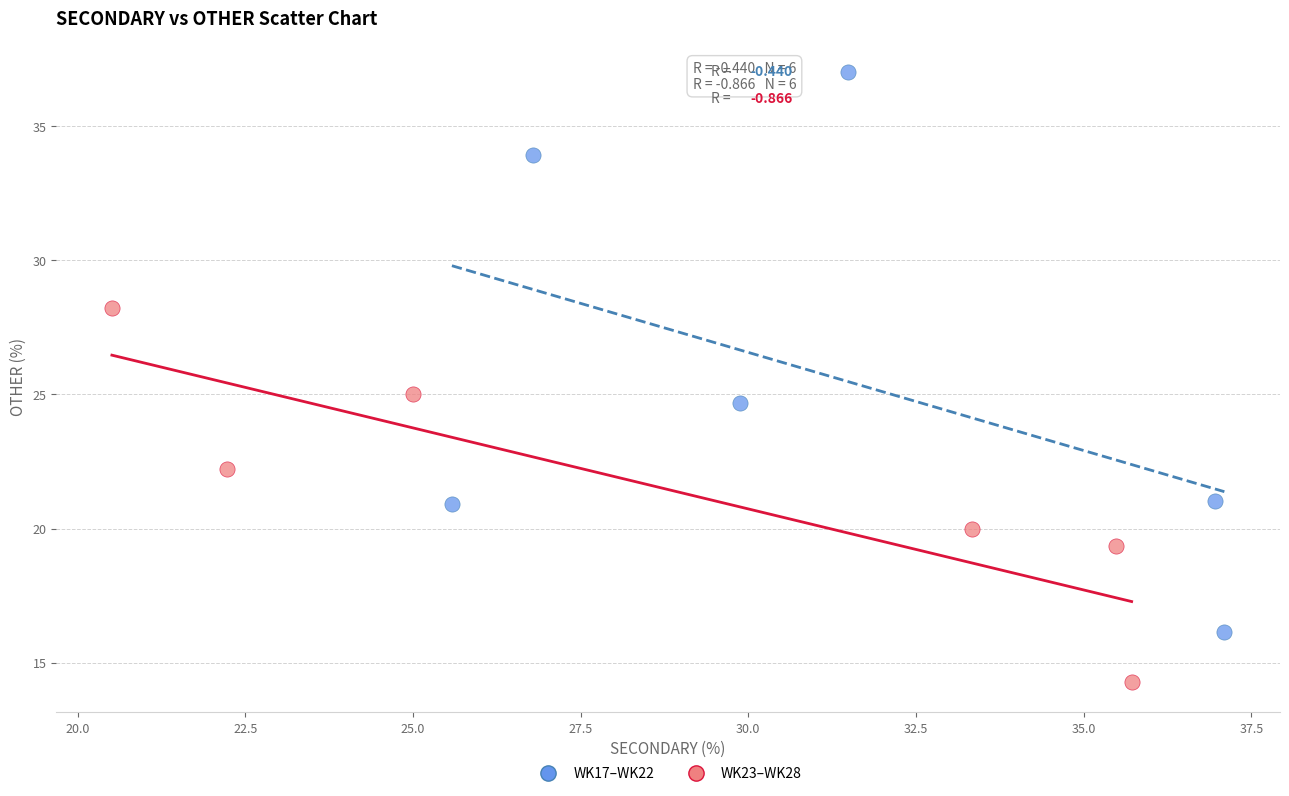

What are all the series names shown in the legend?

WK17–WK22, WK23–WK28